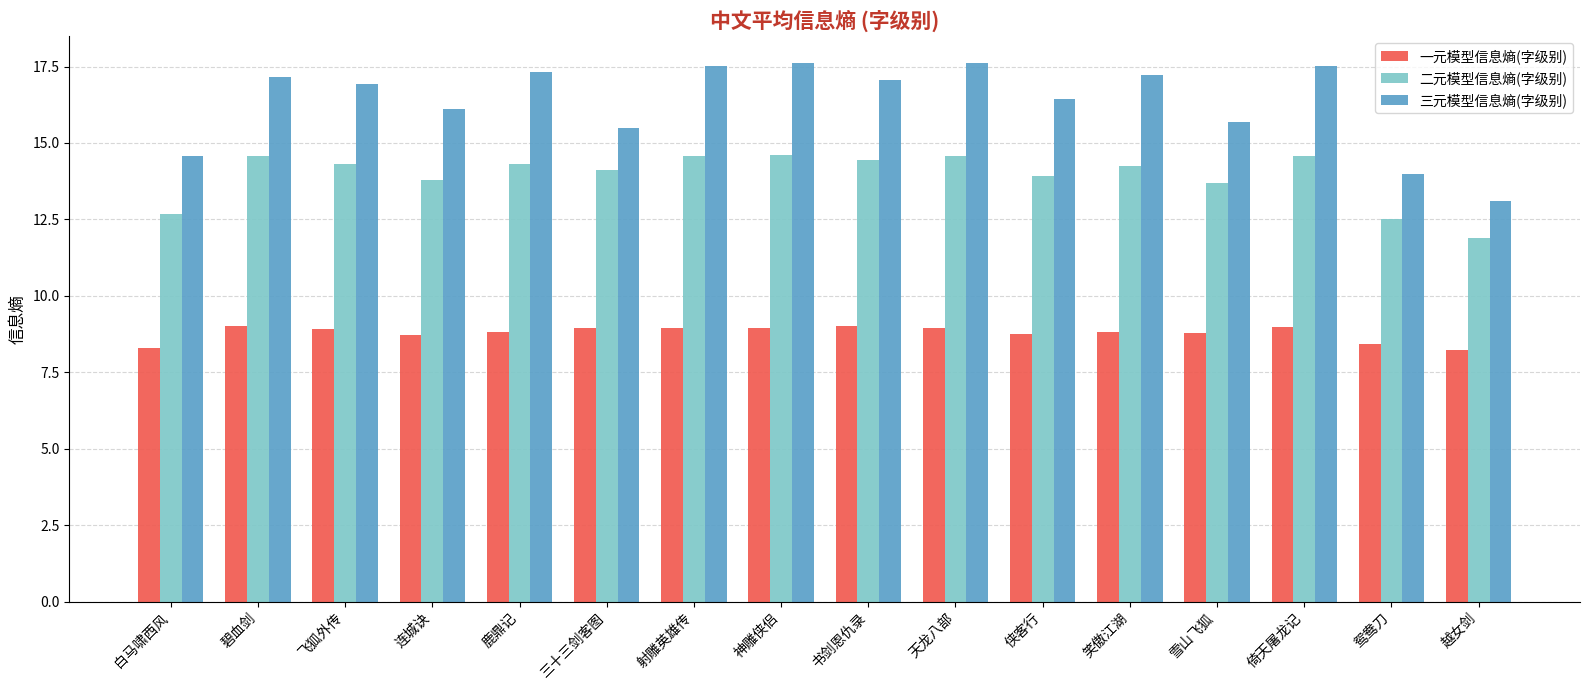

Which series has the largest range (max minus min)?

三元模型信息熵(字级别)